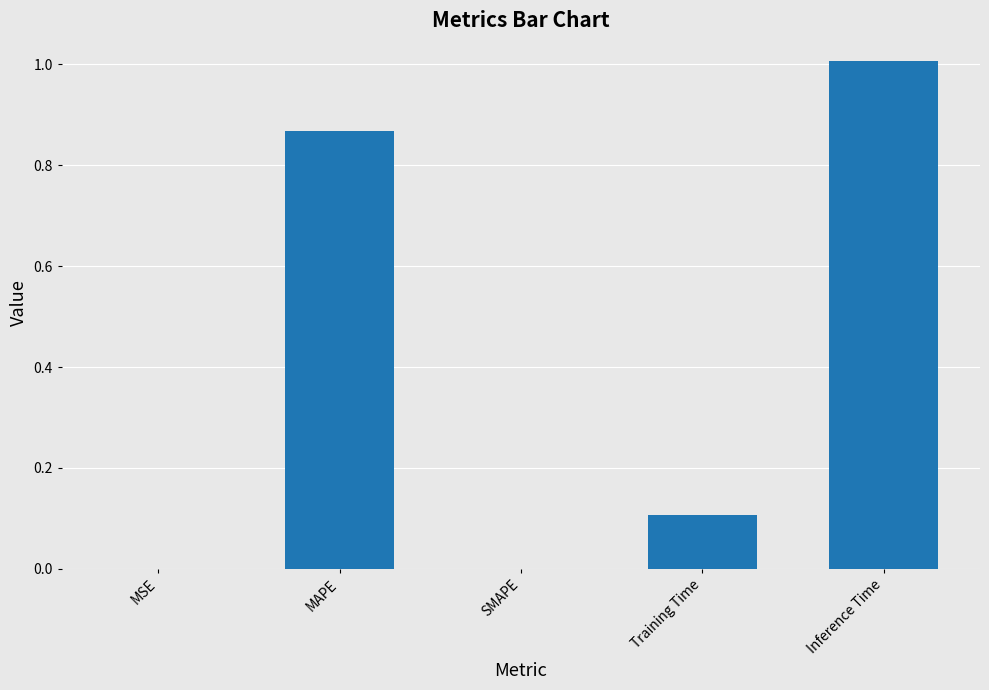

What is the sum of all values?

2.0